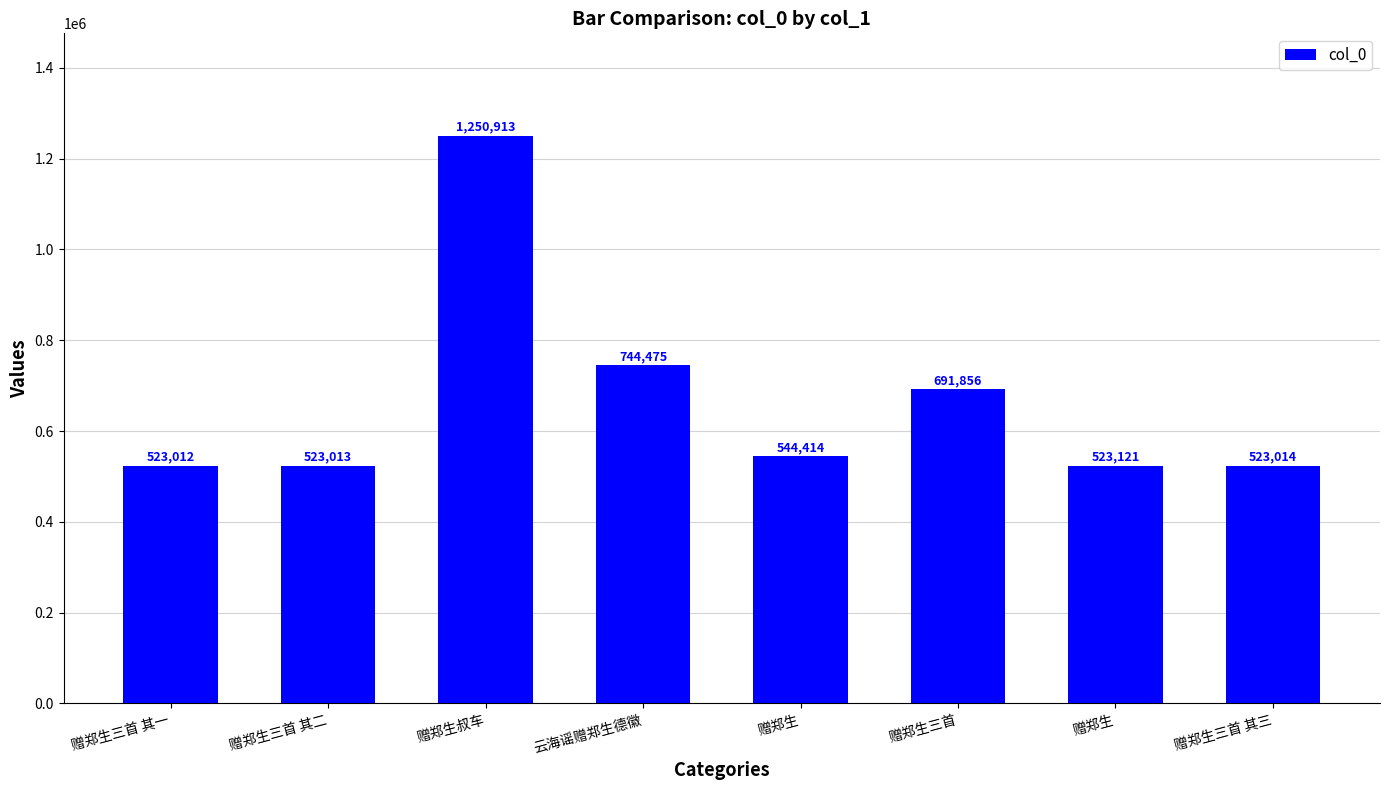

What is the difference between the maximum and minimum values?

727901